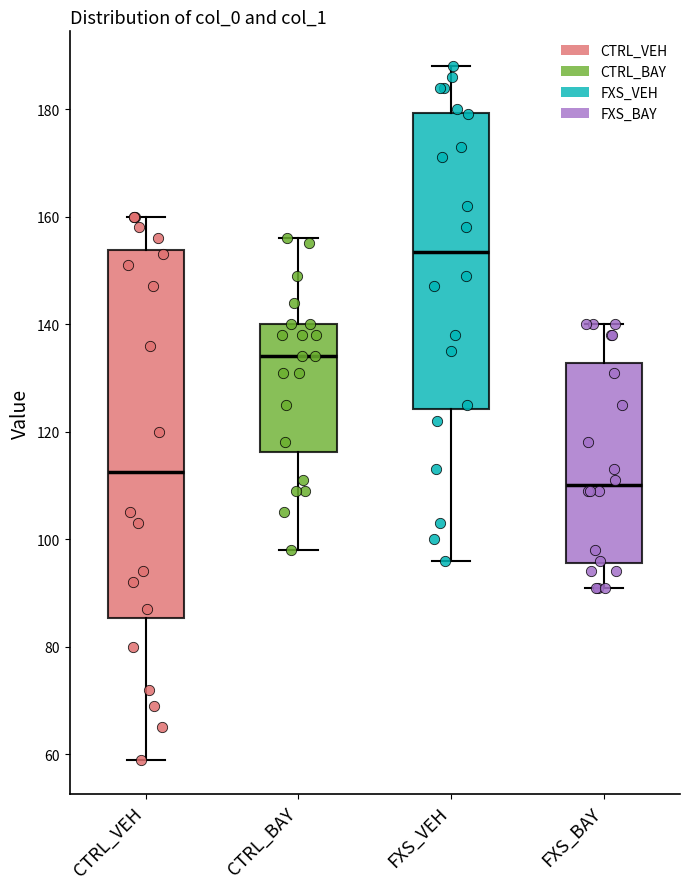

Which box's median line is the highest?

FXS_VEH